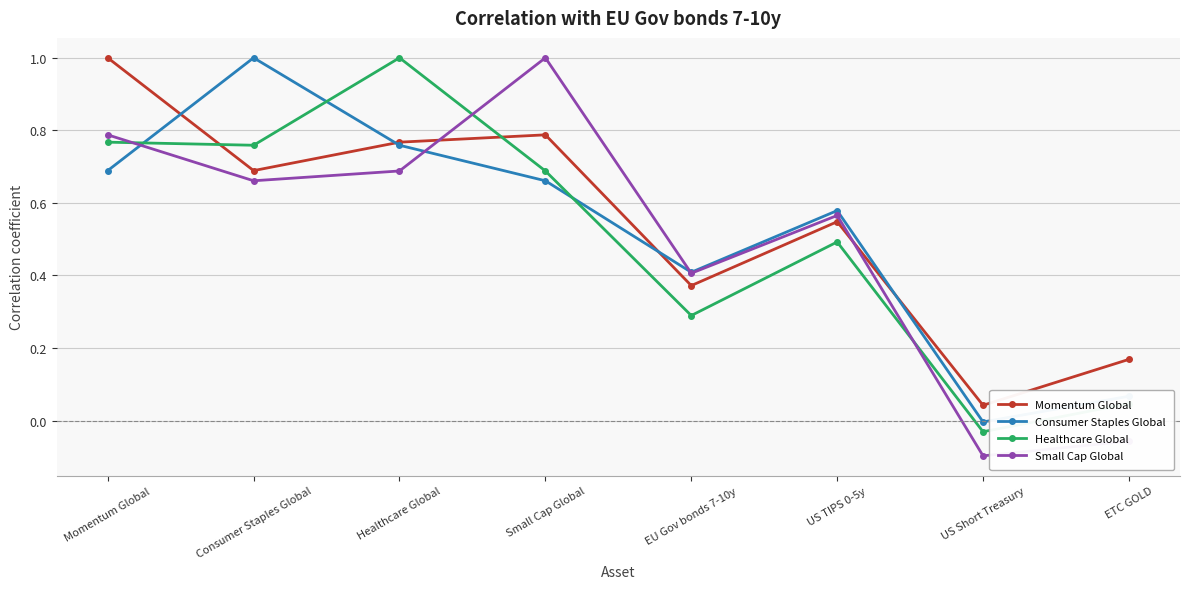

What is the difference between the maximum and minimum values in the Momentum Global series?

1.0